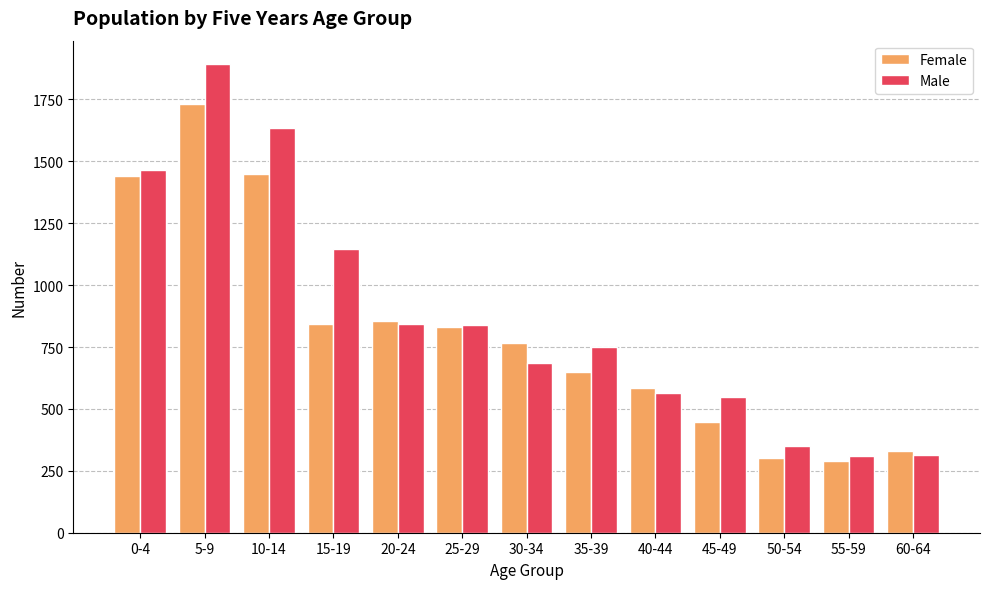

What are all the series names shown in the legend?

Female, Male